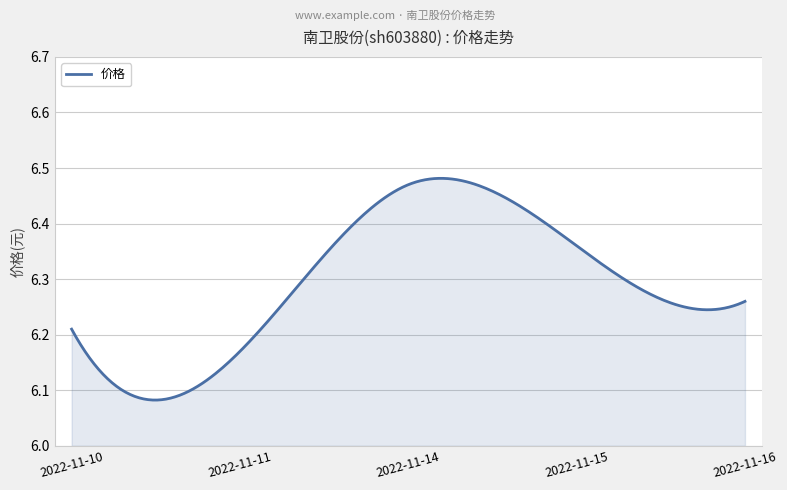

What is the difference between the maximum and minimum values?

0.4